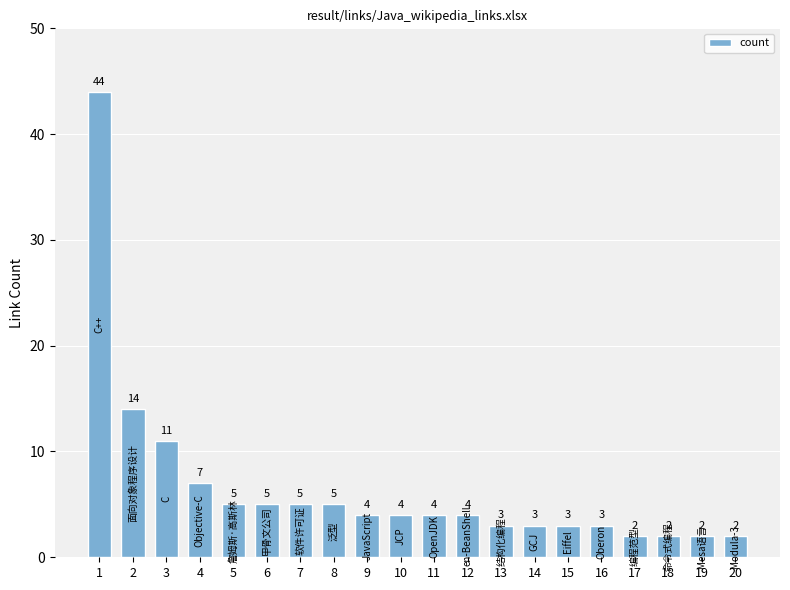

What is the smallest value displayed?

2